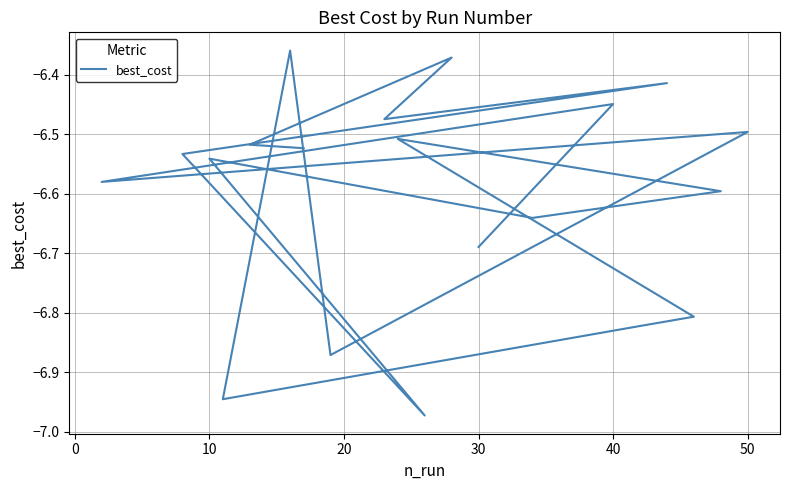

Is it true that the value at 0 is -10.8?

False